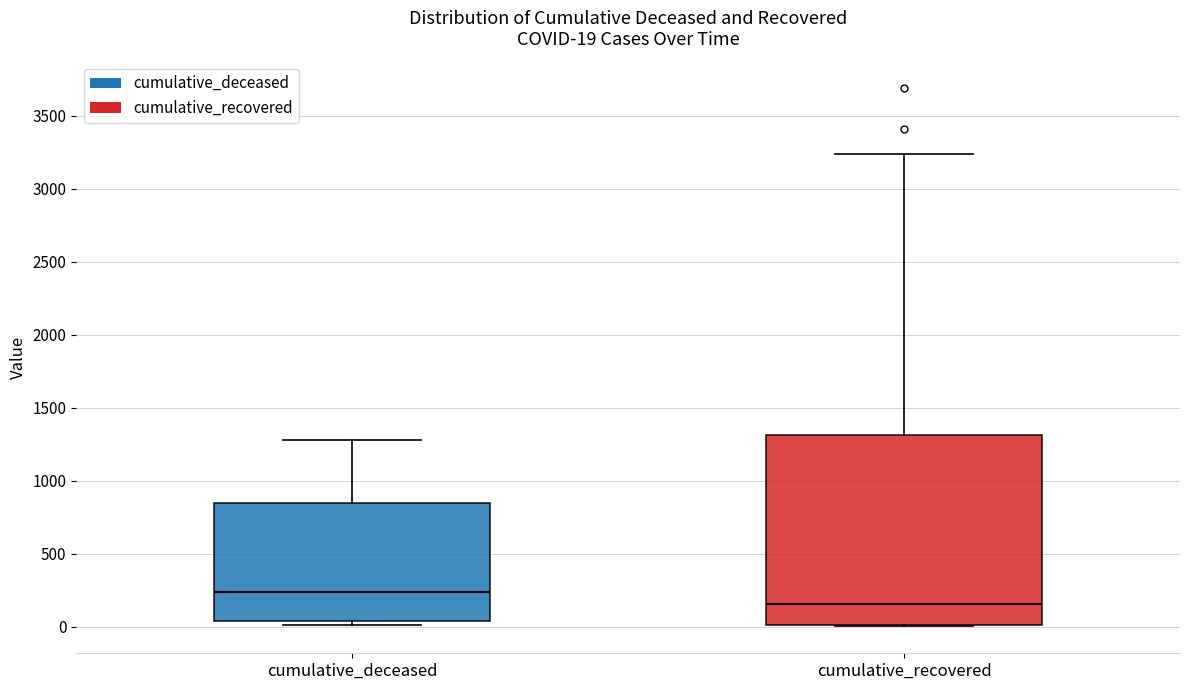

Which box's median line is the highest?

cumulative_deceased